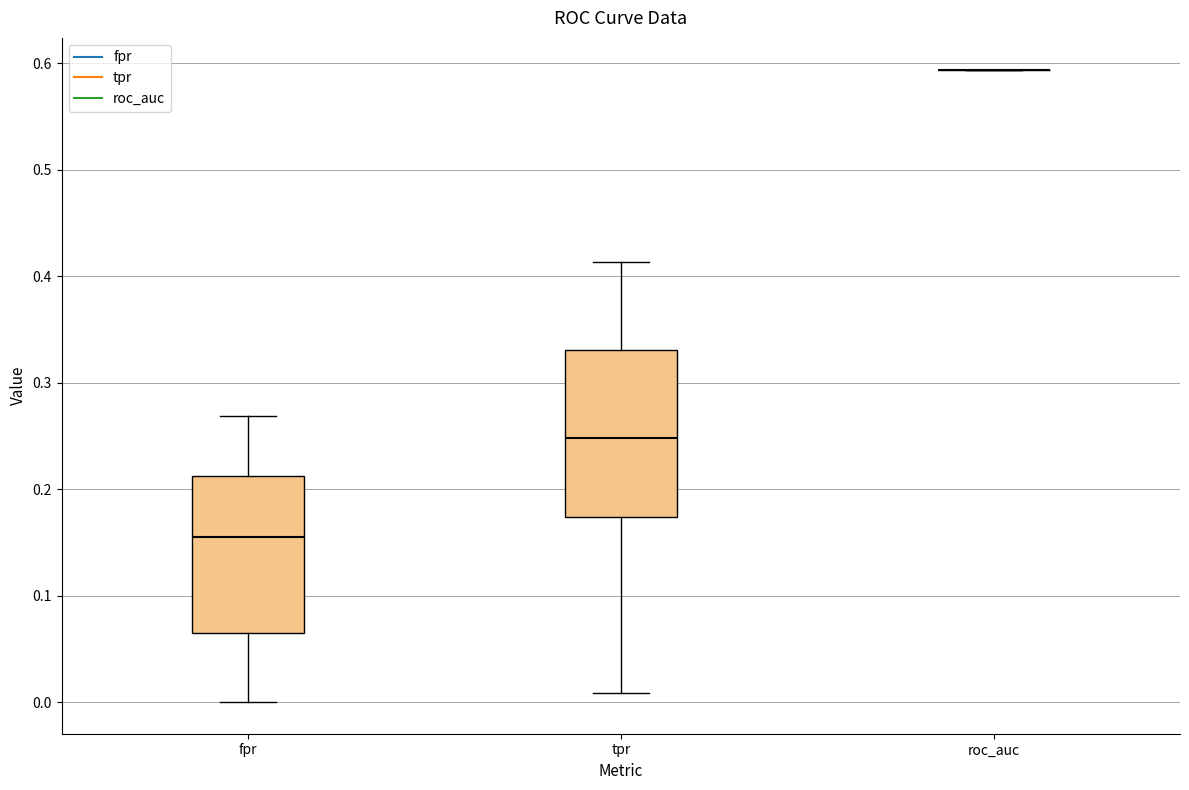

Reading left to right, read every box against the y-axis: the position of its median line, the range the box covers, and the ends of its whiskers. The values are not printed on the chart, so give them approximately, as read against the axis.

fpr: median 0.16, box 0.07 to 0.21, whiskers 0.00 to 0.27
tpr: median 0.25, box 0.17 to 0.33, whiskers 0.01 to 0.41
roc_auc: box collapsed to a line at 0.59, whiskers 0.59 to 0.59